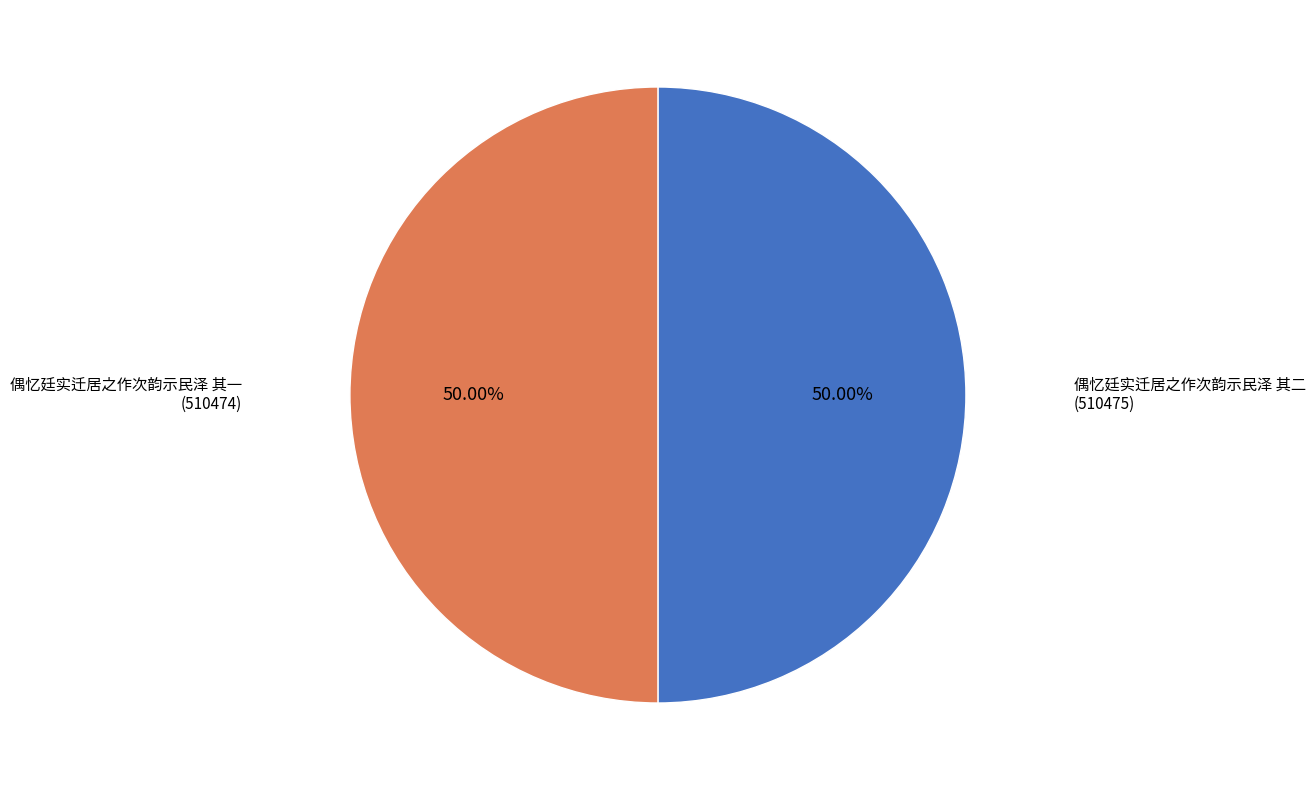

To the nearest percent, what percentage of the pie is 偶忆廷实迁居之作次韵示民泽 其一?

50%